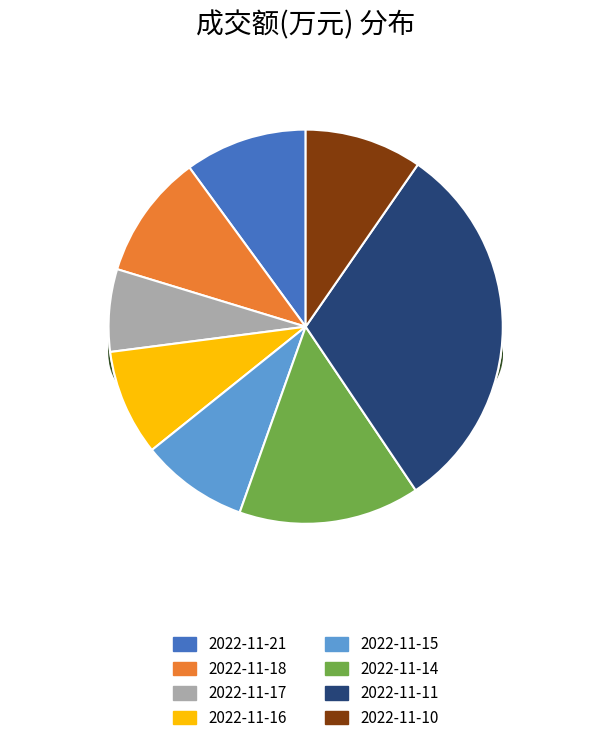

To the nearest percent, what is the difference between the largest and smallest slice percentages?

24%